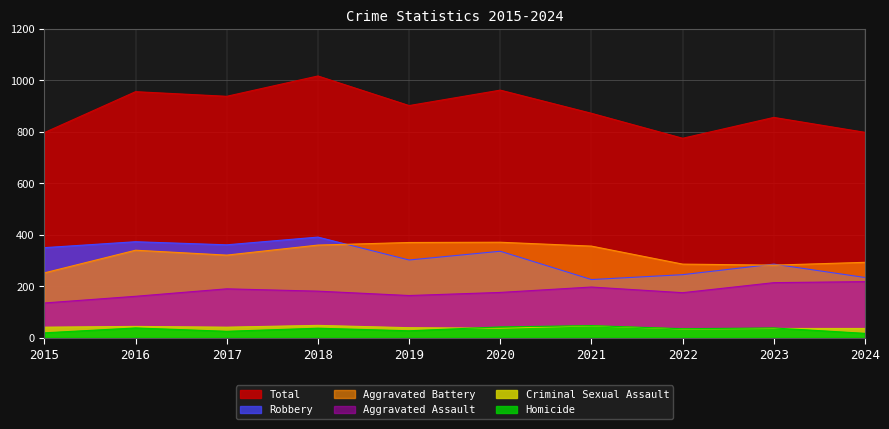

What is the value of the Aggravated Assault point at the 3rd from the left?

190